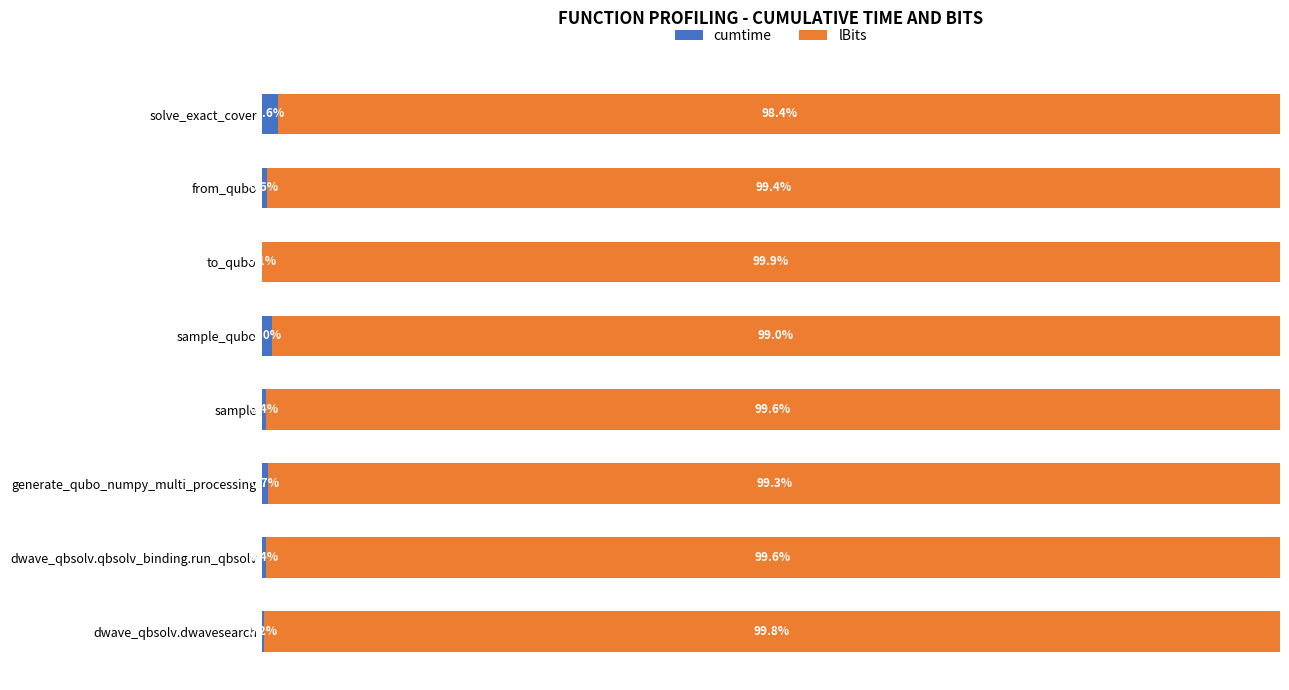

Where is cumtime nearest to the value 0?

to_qubo